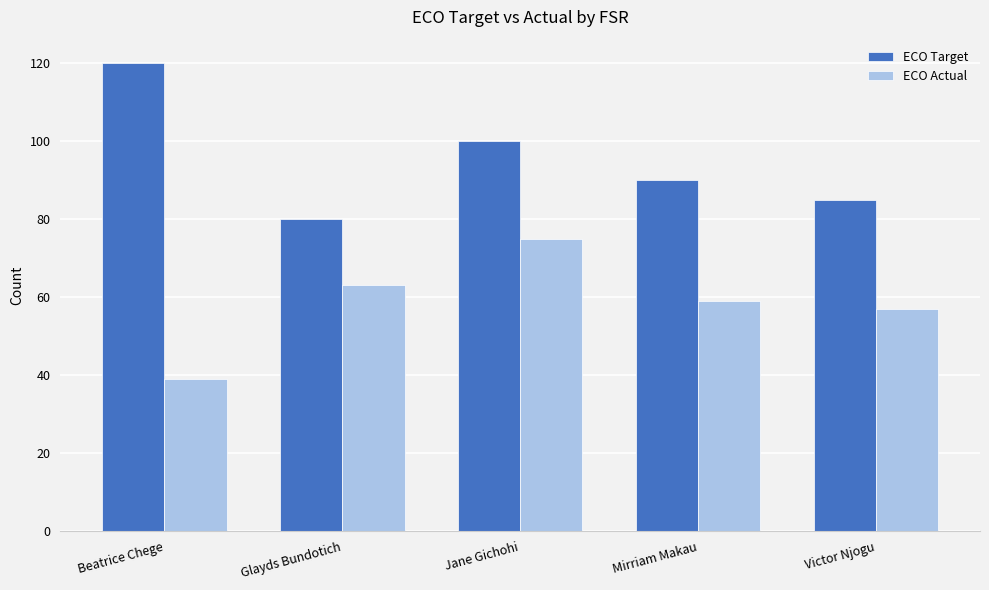

What is the maximum value for ECO Actual?

75